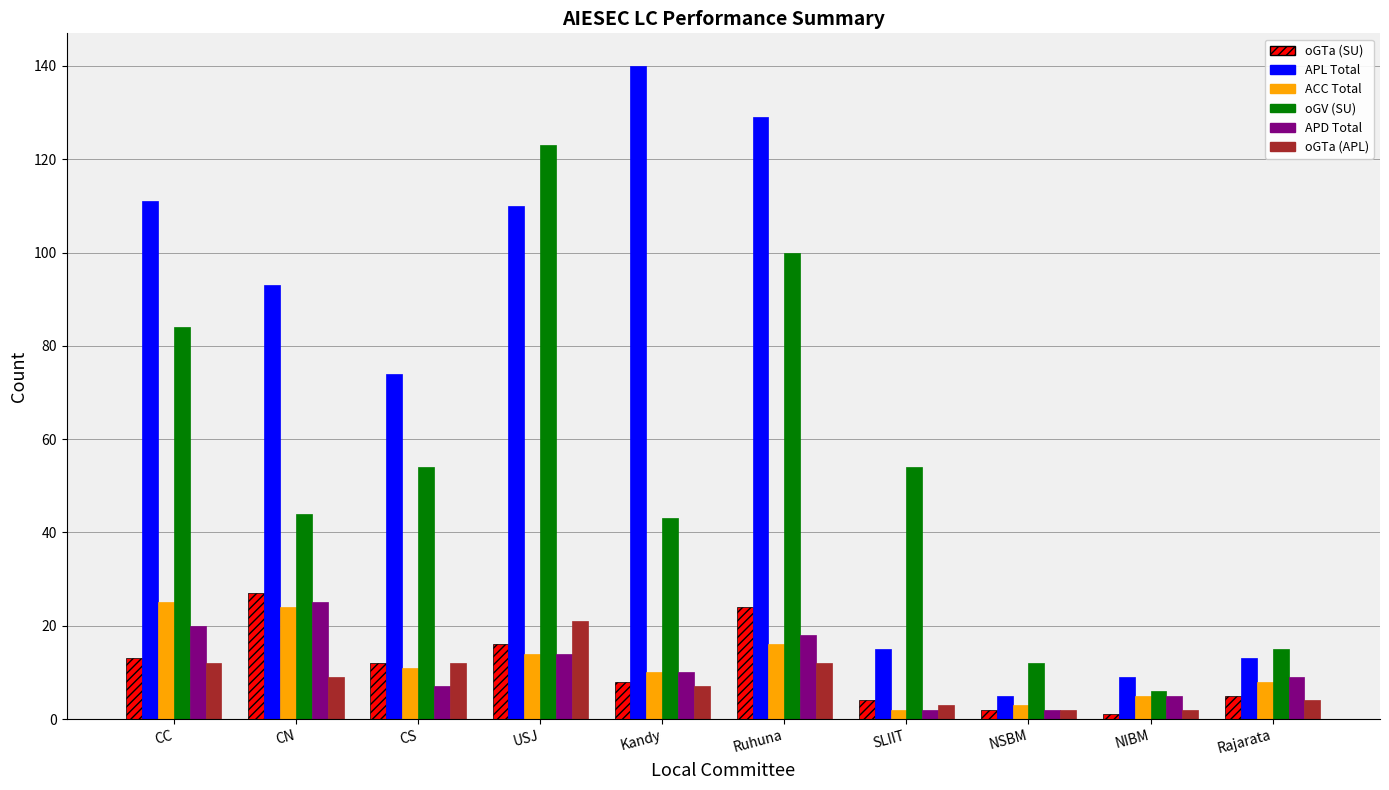

The ACC Total series shows 7 at CC. True or false?

False